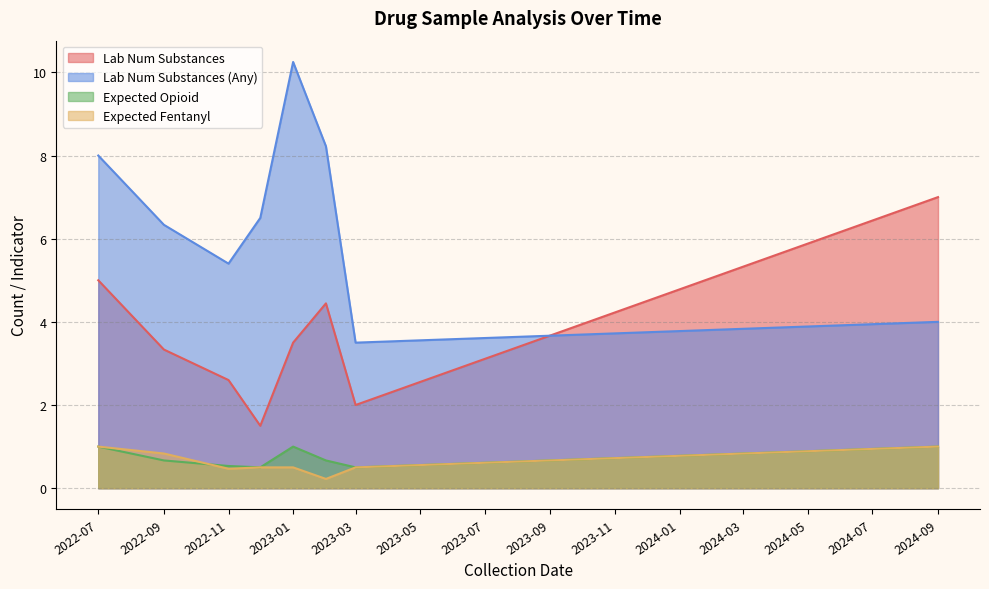

What is the minimum value for Lab Num Substances (Any)?

3.5